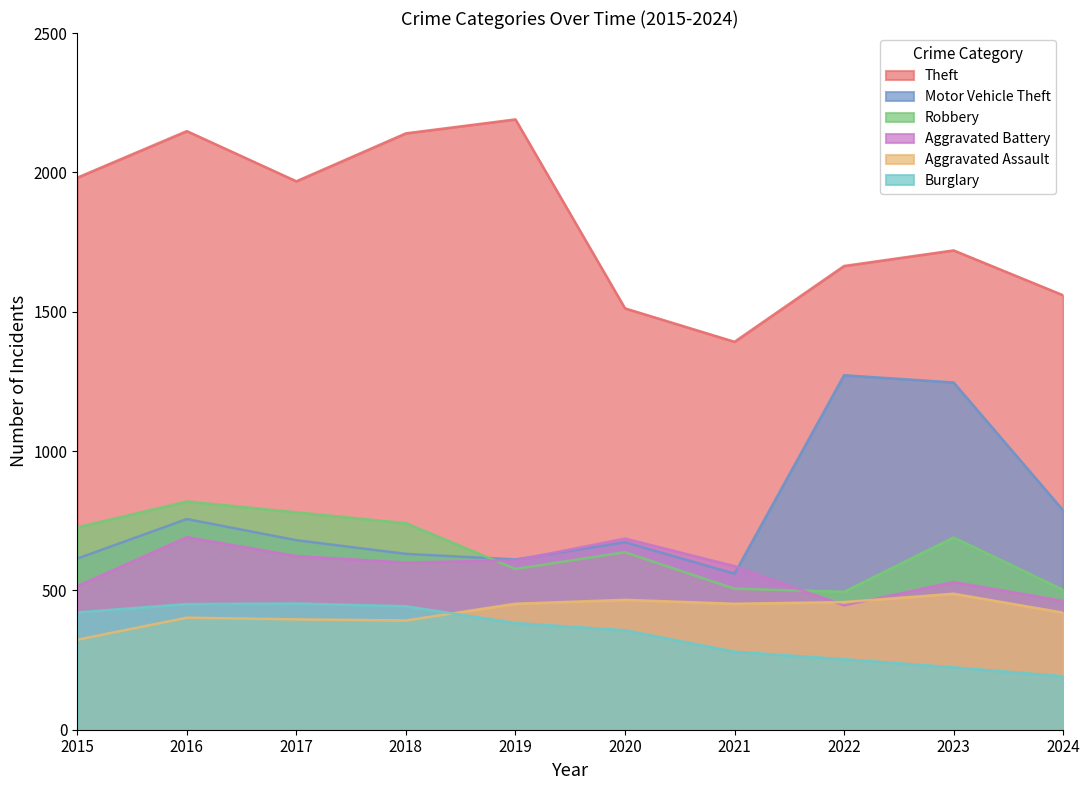

Is it true that Aggravated Battery equals 587 at 2021?

True